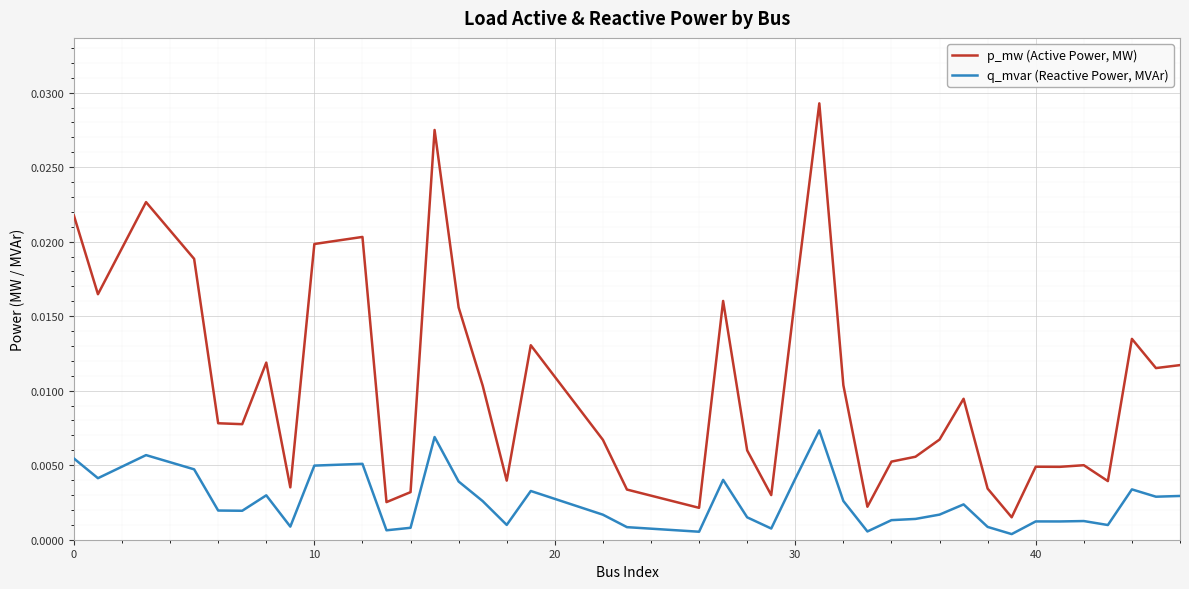

List the series in order of their peak value, lowest first.

q_mvar (Reactive Power, MVAr), p_mw (Active Power, MW)